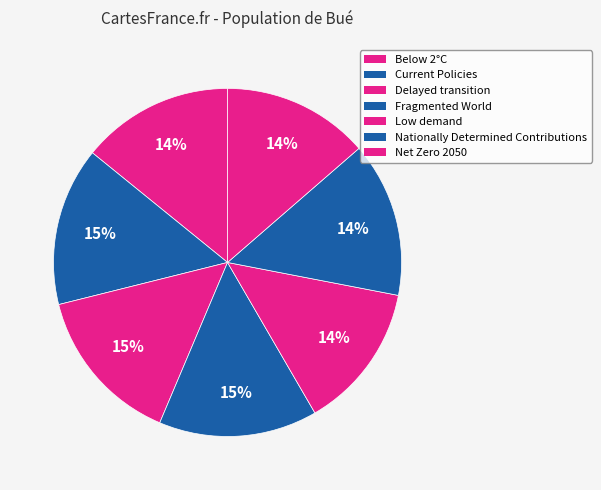

Does Net Zero 2050 account for over 50% of the chart?

No